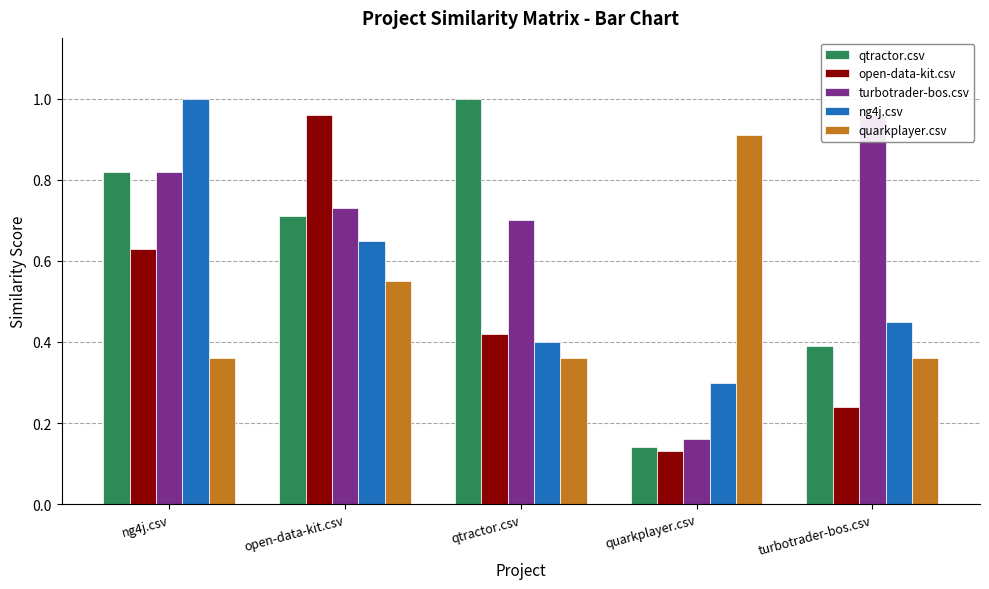

What is the label of the 3rd bar from the left?

qtractor.csv